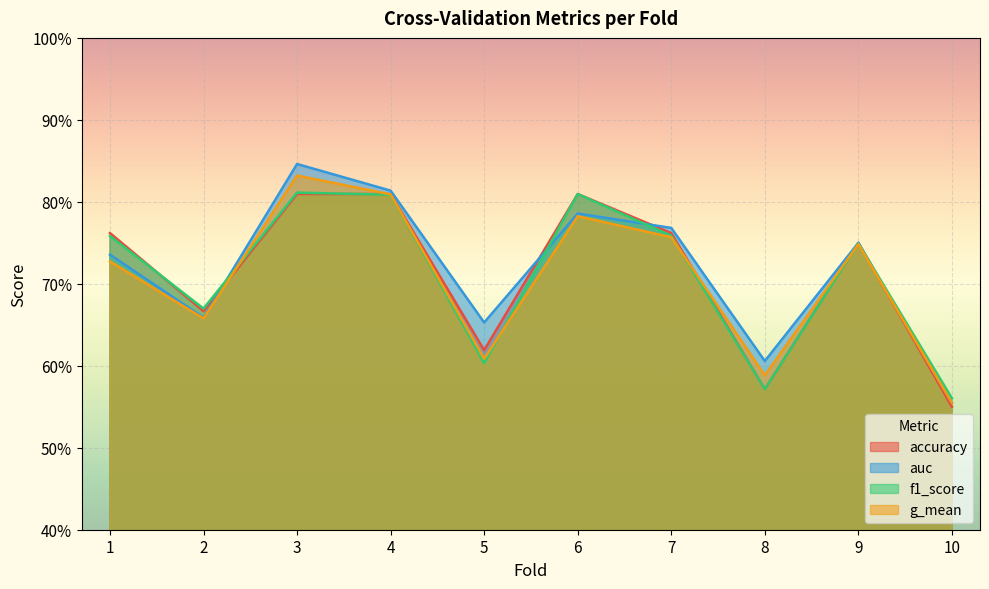

At which label is auc closest to 0?

10